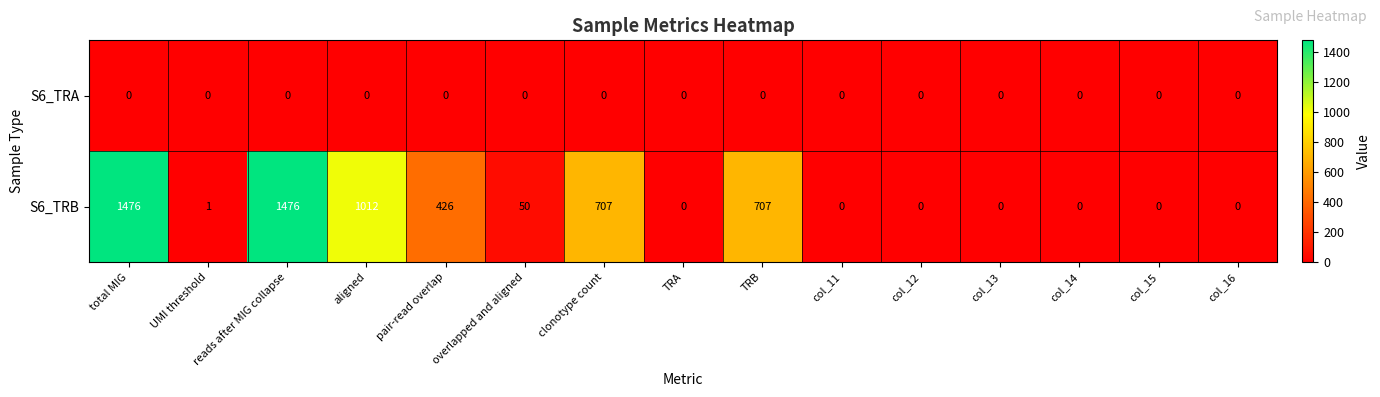

What is the spread (max minus min) of values at overlapped and aligned?

50